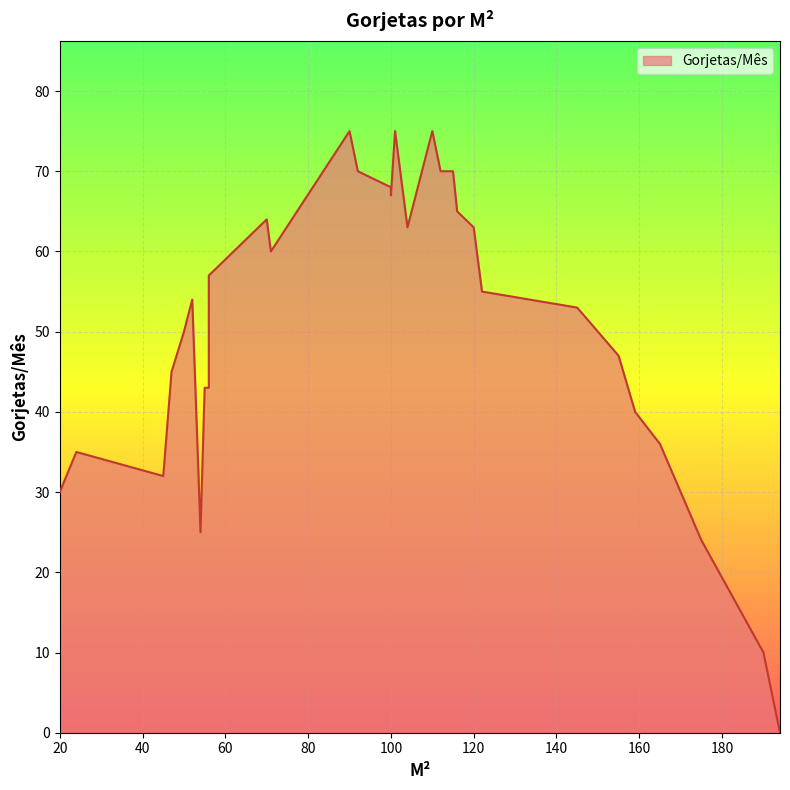

True or false: the data shows 7 at 20.

False